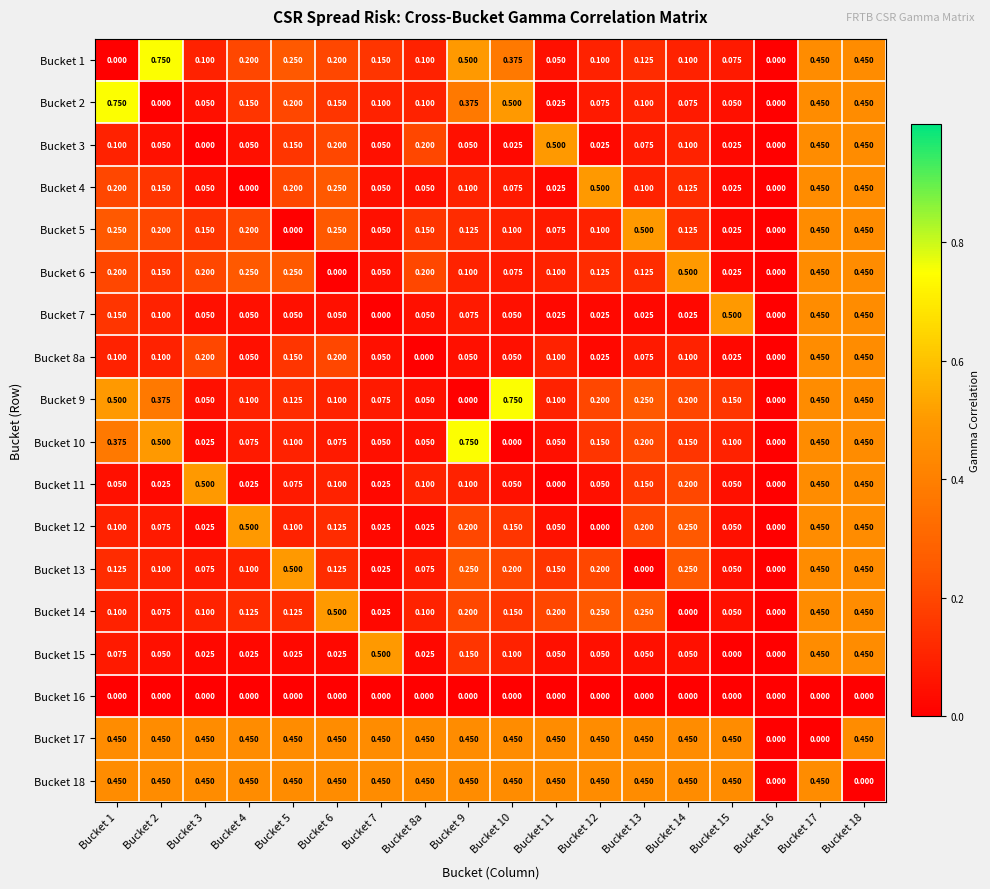

Which series changed the most between Bucket 2 and Bucket 11?

Bucket 1